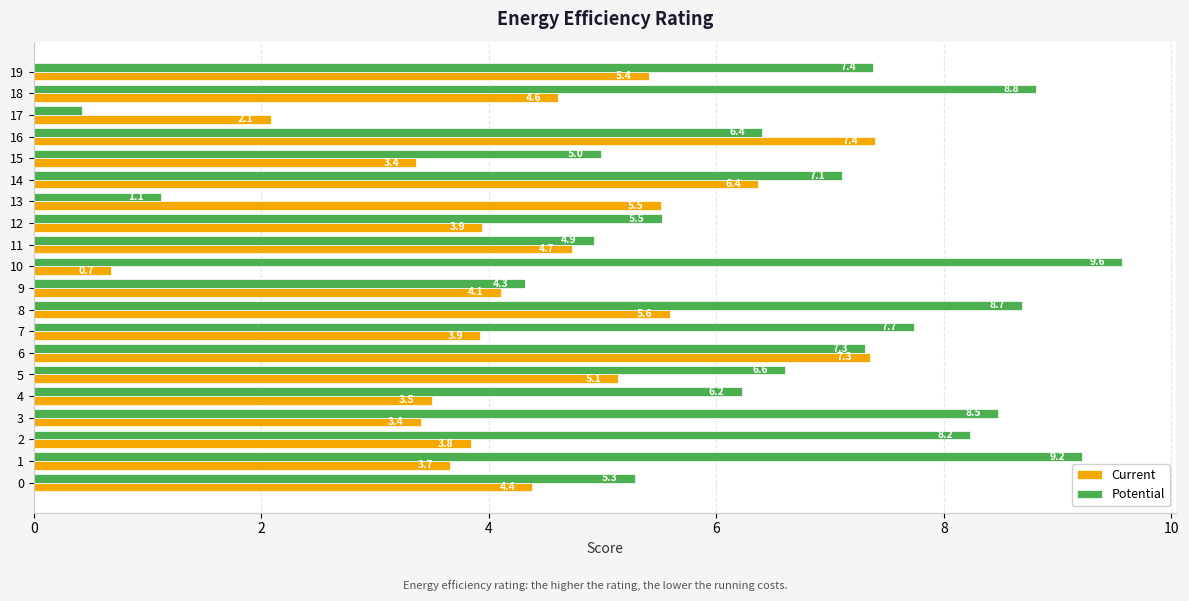

At how many categories does at least one series exceed 6?

13